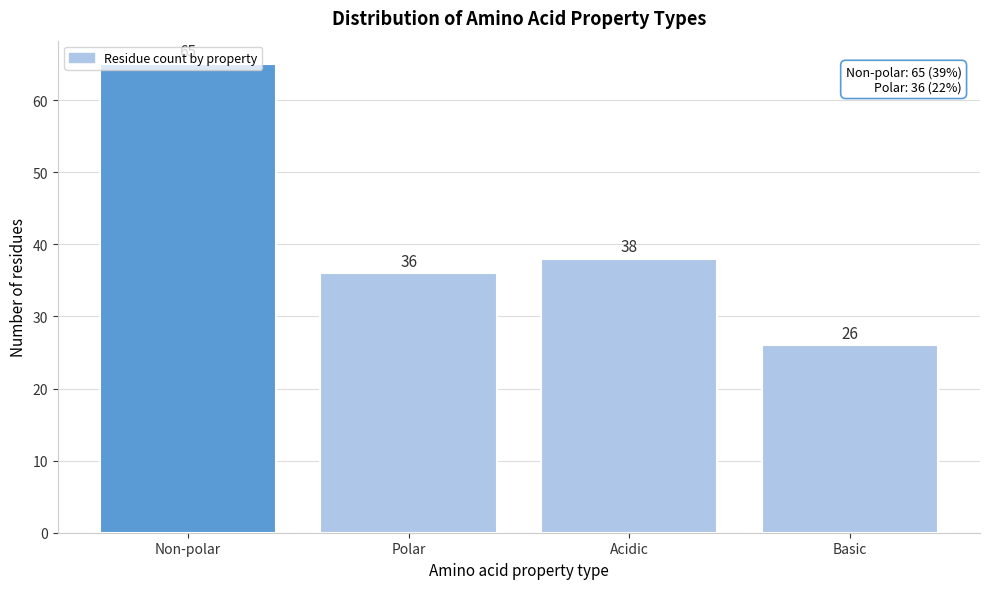

Rank the categories by value from lowest to highest.

Basic, Polar, Acidic, Non-polar